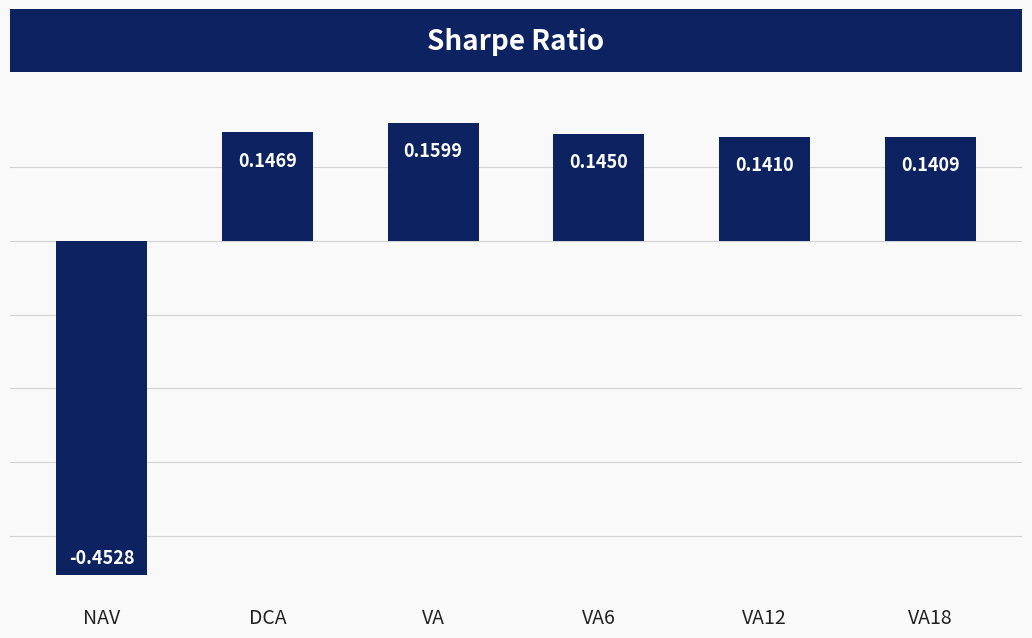

Which category has the highest value across all series?

VA